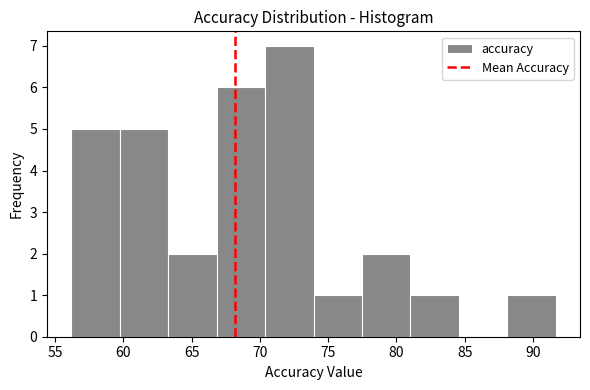

Over which range of the x-axis is the bar tallest?

70.5 to 74.0